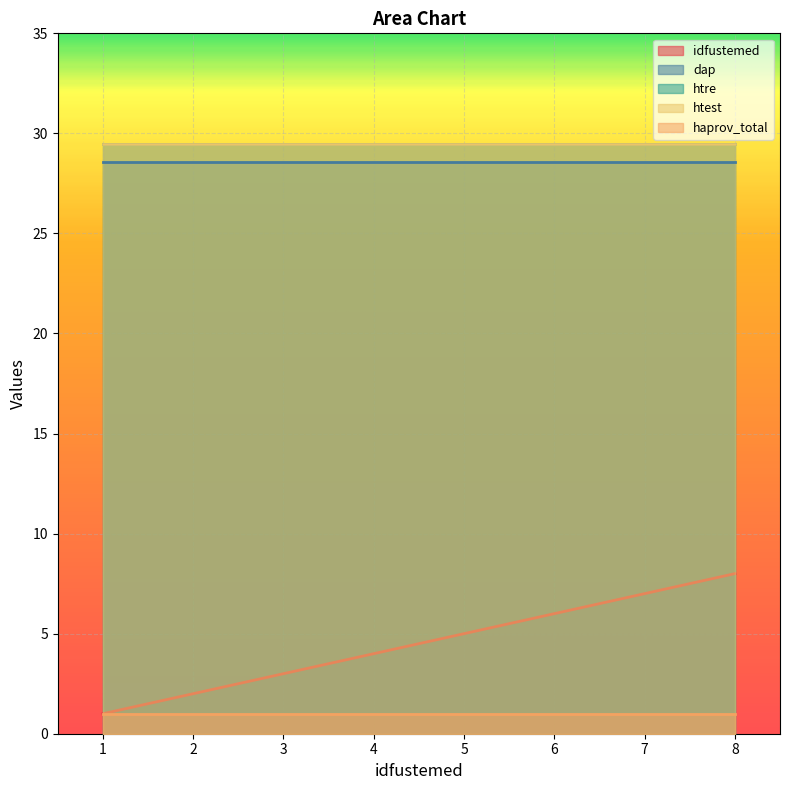

What is the approximate value of dap at 1?

28.6